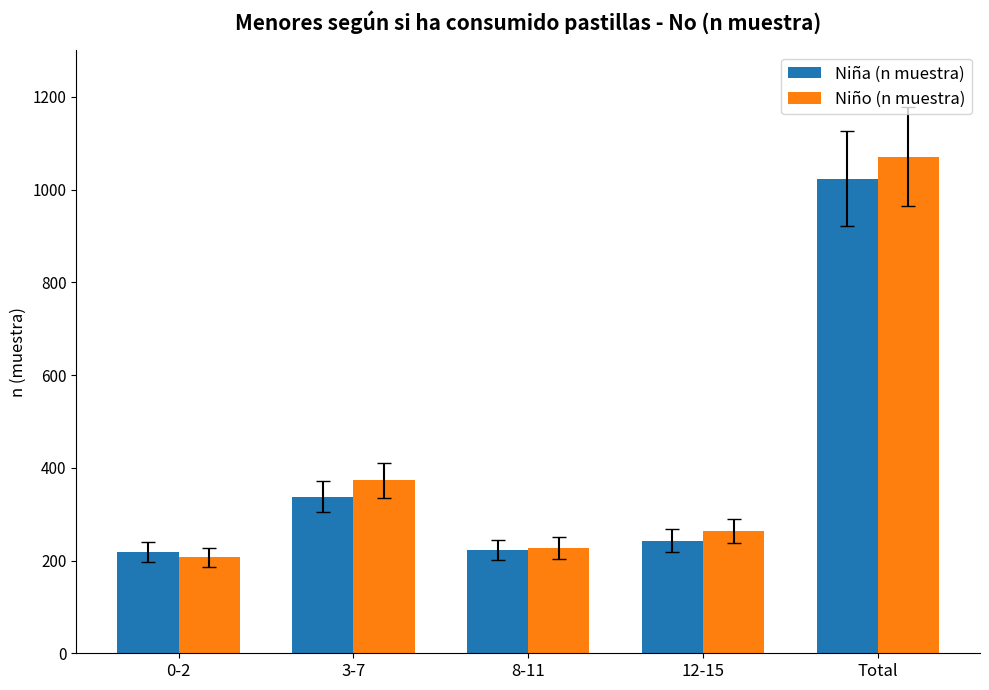

At how many categories does at least one series exceed 740?

1